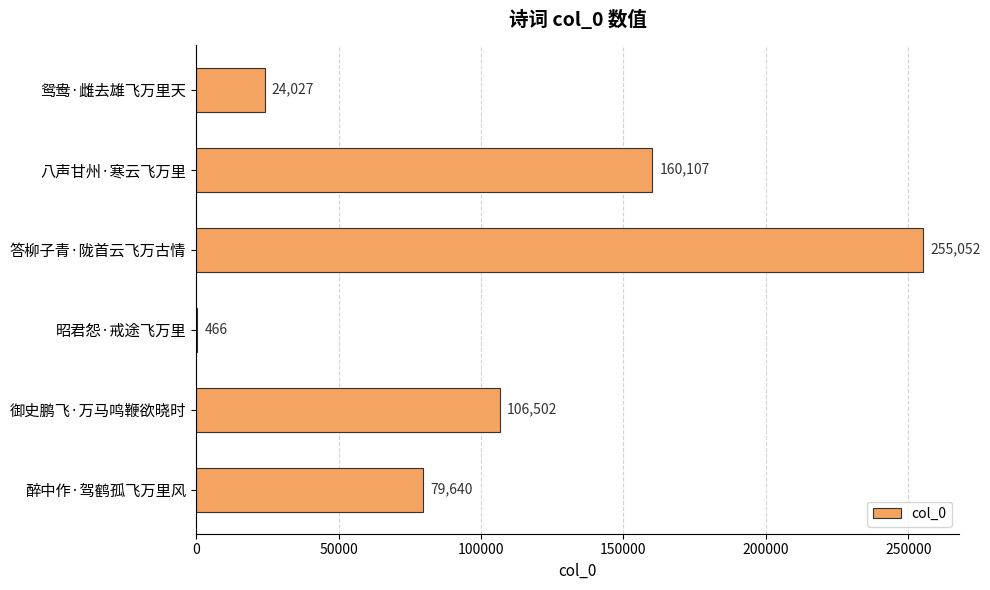

Where is the data nearest to the value 127759?

御史鹏飞·万马鸣鞭欲晓时